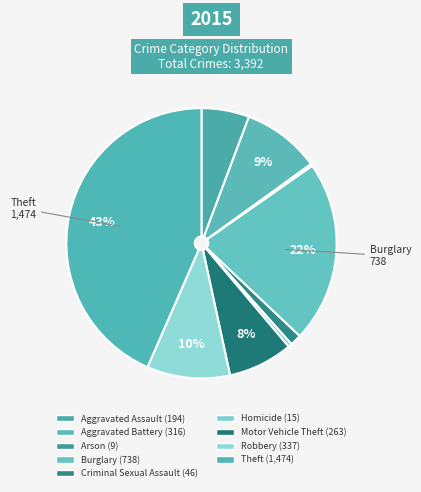

What percentage is NOT represented by Arson?

99.7%